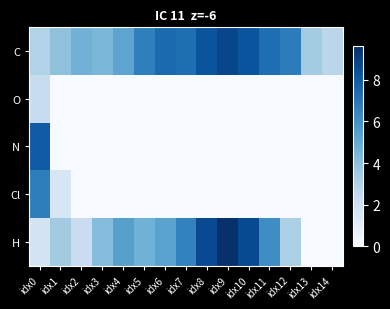

Reading left to right, list all the values displayed in this chart.

C: idx0=3.0	idx1=3.9	idx2=4.6	idx3=4.4	idx4=5.2	idx5=6.6	idx6=7.4	idx7=7.3	idx8=8.3	idx9=8.8	idx10=8.3	idx11=7.3	idx12=6.8	idx13=3.4	idx14=2.7
O: idx0=2.3	idx1=0.0	idx2=0.0	idx3=0.0	idx4=0.0	idx5=0.0	idx6=0.0	idx7=0.0	idx8=0.0	idx9=0.0	idx10=0.0	idx11=0.0	idx12=0.0	idx13=0.0	idx14=0.0
N: idx0=8.0	idx1=0.0	idx2=0.0	idx3=0.0	idx4=0.0	idx5=0.0	idx6=0.0	idx7=0.0	idx8=0.0	idx9=0.0	idx10=0.0	idx11=0.0	idx12=0.0	idx13=0.0	idx14=0.0
Cl: idx0=6.7	idx1=1.6	idx2=0.0	idx3=0.0	idx4=0.0	idx5=0.0	idx6=0.0	idx7=0.0	idx8=0.0	idx9=0.0	idx10=0.0	idx11=0.0	idx12=0.0	idx13=0.0	idx14=0.0
H: idx0=1.7	idx1=3.5	idx2=2.2	idx3=4.2	idx4=5.4	idx5=4.7	idx6=5.3	idx7=6.5	idx8=8.6	idx9=9.6	idx10=8.6	idx11=6.1	idx12=3.2	idx13=0.0	idx14=0.0